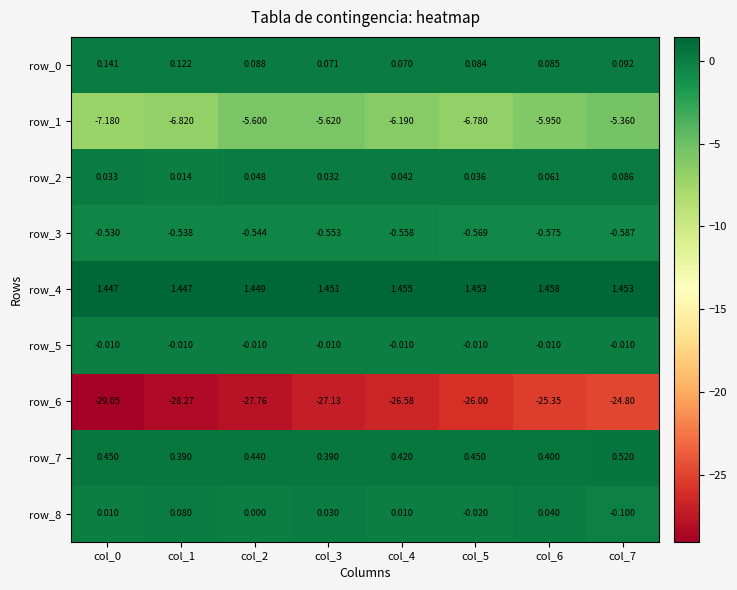

Is the value of row_0 at col_7 greater than the value of row_7 at col_4?

No